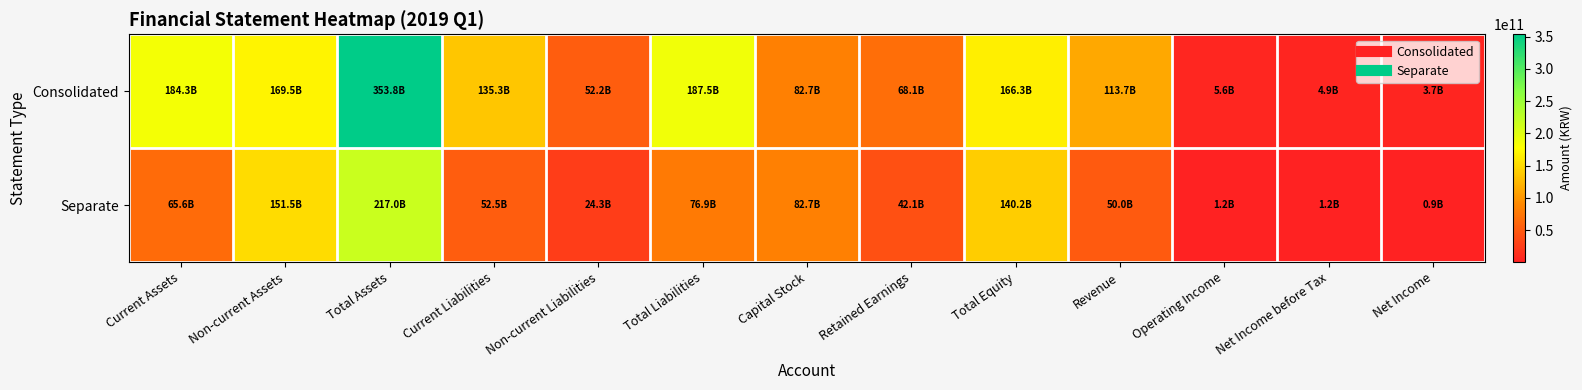

Reading left to right, what are all the values shown in this chart?

Consolidated: Current Assets=184260813352	Non-current Assets=169526716279	Total Assets=353787529631	Current Liabilities=135283445498	Non-current Liabilities=52224732012	Total Liabilities=187508177510	Capital Stock=82666700000	Retained Earnings=68147006633	Total Equity=166279352121	Revenue=113721174671	Operating Income=5618270489	Net Income before Tax=4925739935	Net Income=3745971105
Separate: Current Assets=65560388753	Non-current Assets=151465948579	Total Assets=217026337332	Current Liabilities=52549586653	Non-current Liabilities=24323216908	Total Liabilities=76872803561	Capital Stock=82666700000	Retained Earnings=42051471098	Total Equity=140153533771	Revenue=50003227289	Operating Income=1165623427	Net Income before Tax=1191550938	Net Income=888497694